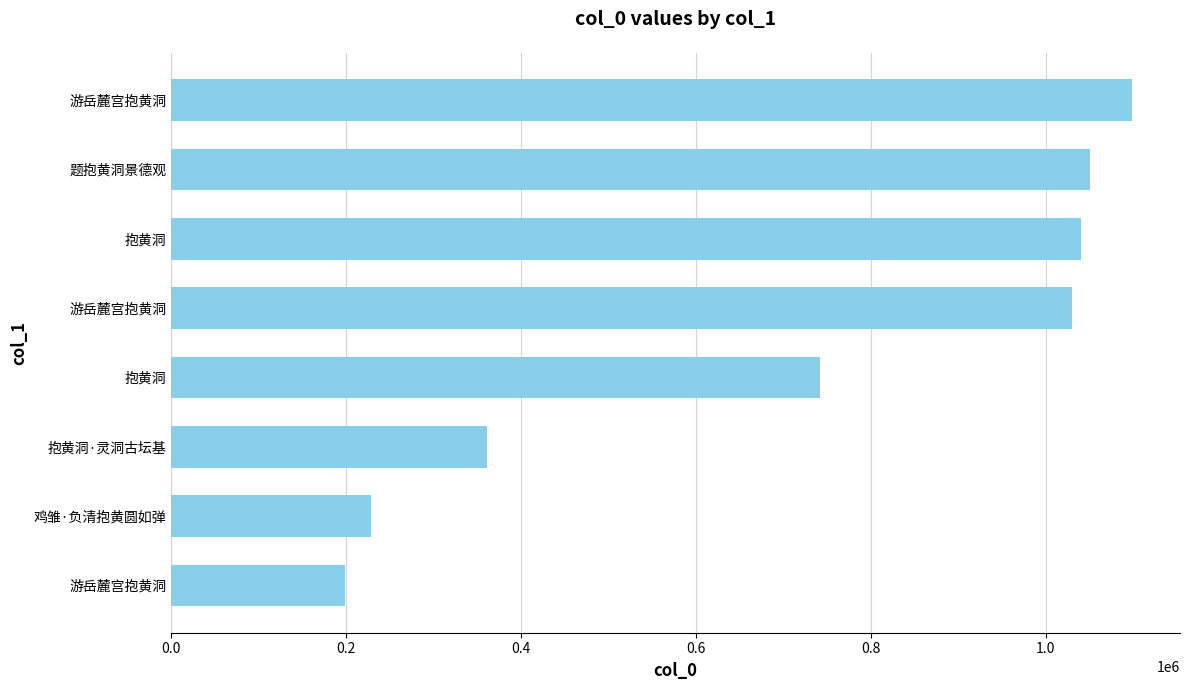

What is the greatest value displayed?

1098566